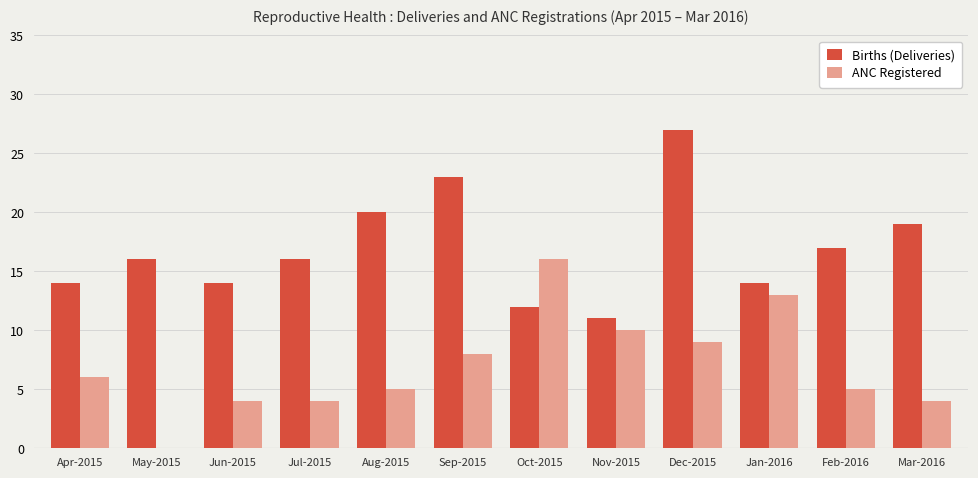

Count the number of categories in the chart.

12